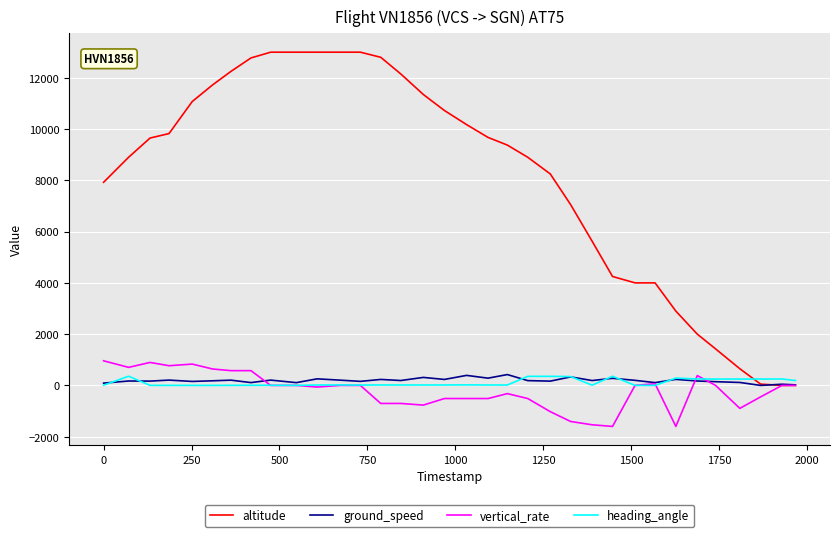

What is the maximum value for heading_angle?

359